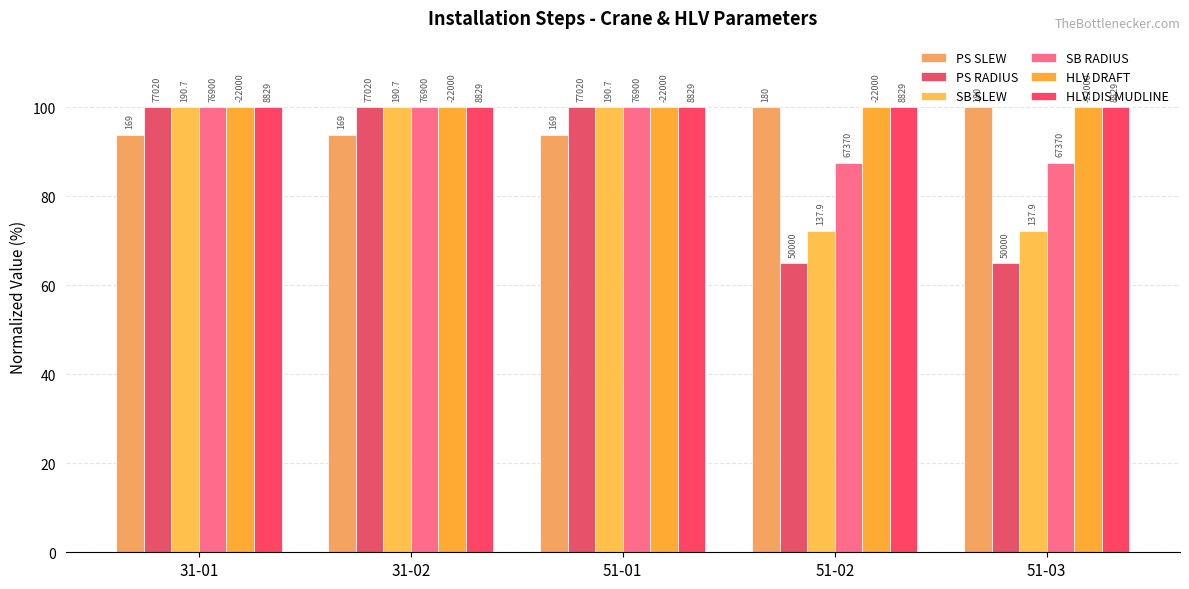

What is the label of the 4th bar from the right?

31-02